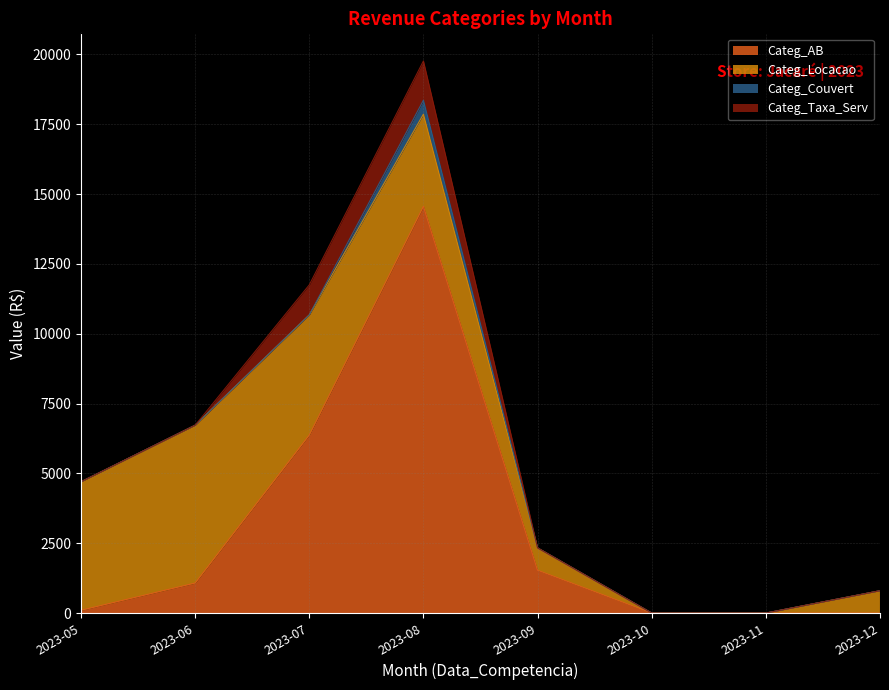

Which has a higher value, 2023-06 or 2023-05?

2023-06